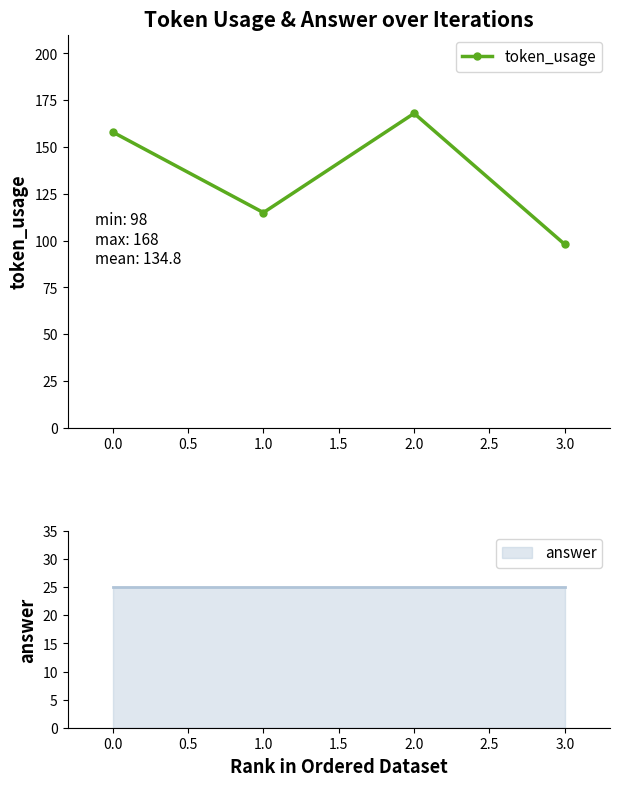

List the labels in order of token_usage value, smallest first.

3.0, 1.0, 0.0, 2.0